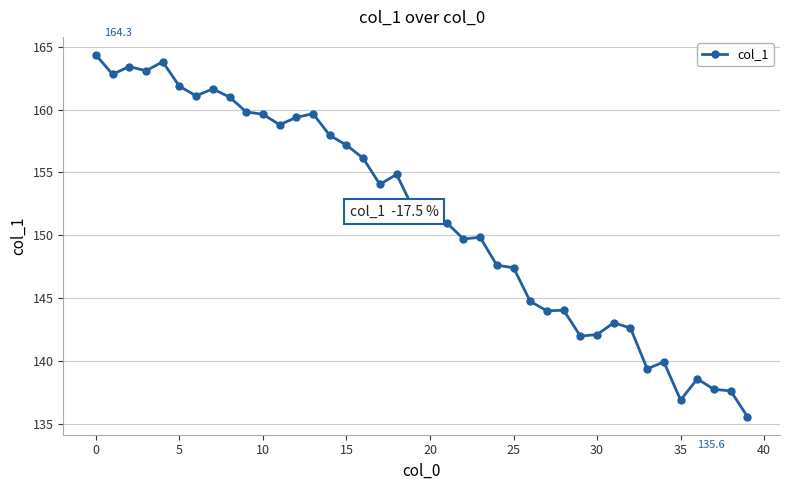

True or false: there are more than 0 points higher than both neighbors.

True